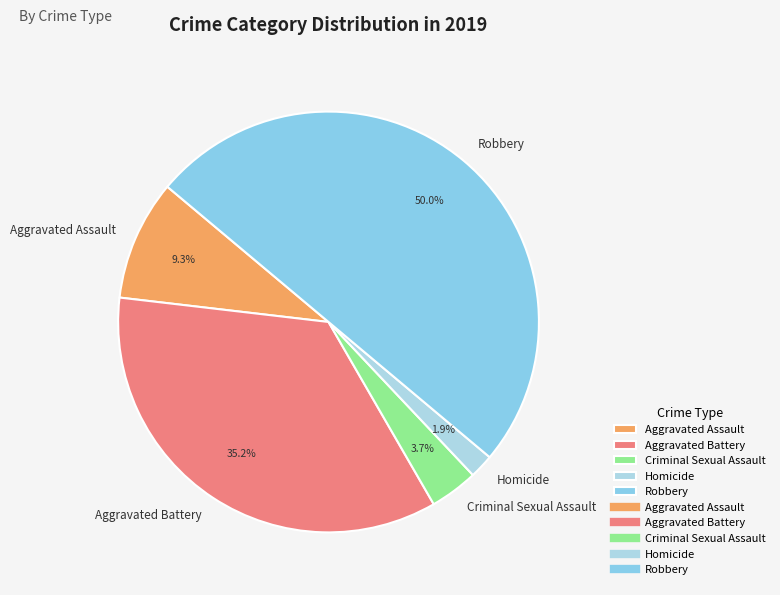

Does Aggravated Assault account for over 50% of the chart?

No